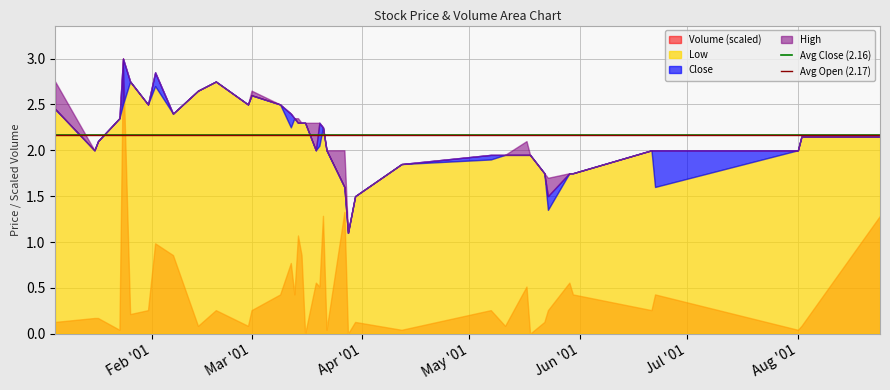

Is it true that Avg Open (2.17) equals 1.1 at Mar '01?

False